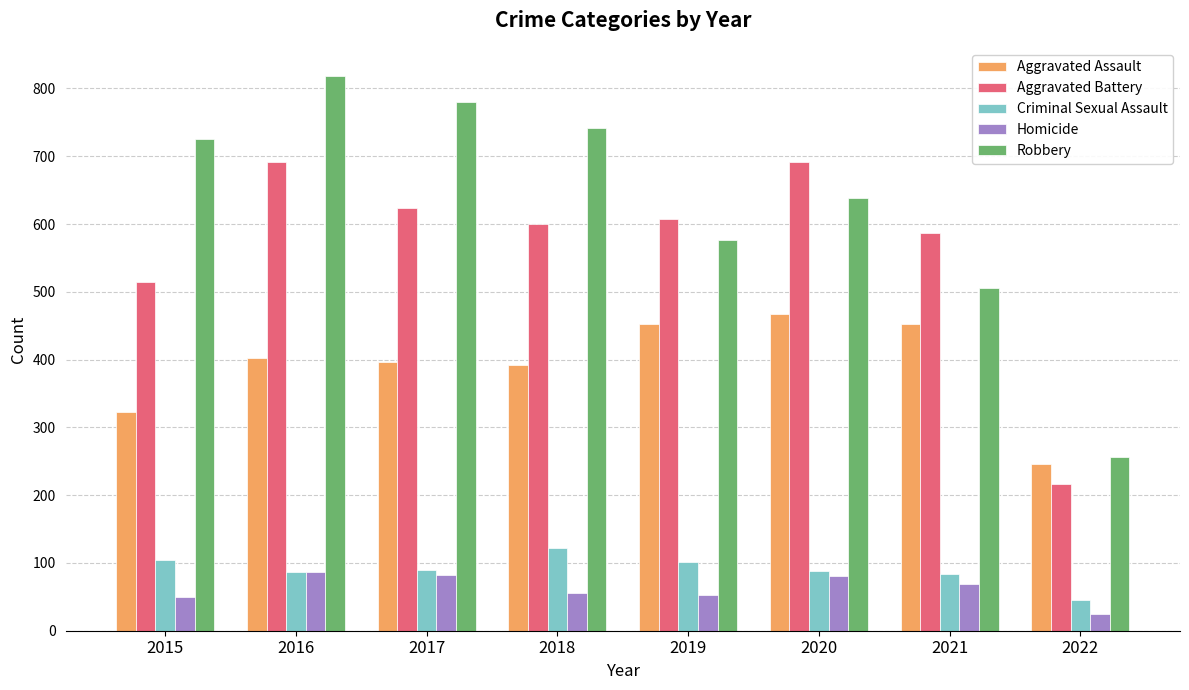

At which label is Aggravated Assault closest to 357?

2015